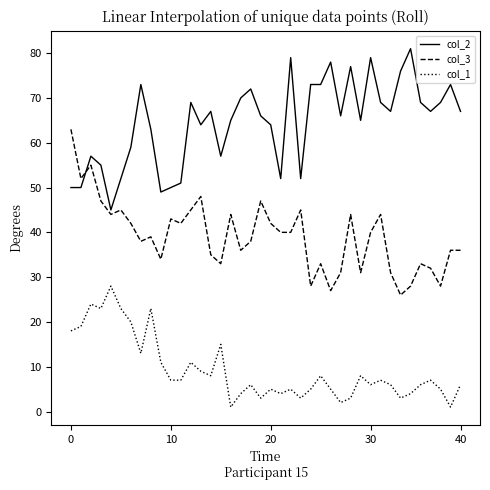

Which series has the largest total across all categories?

col_2